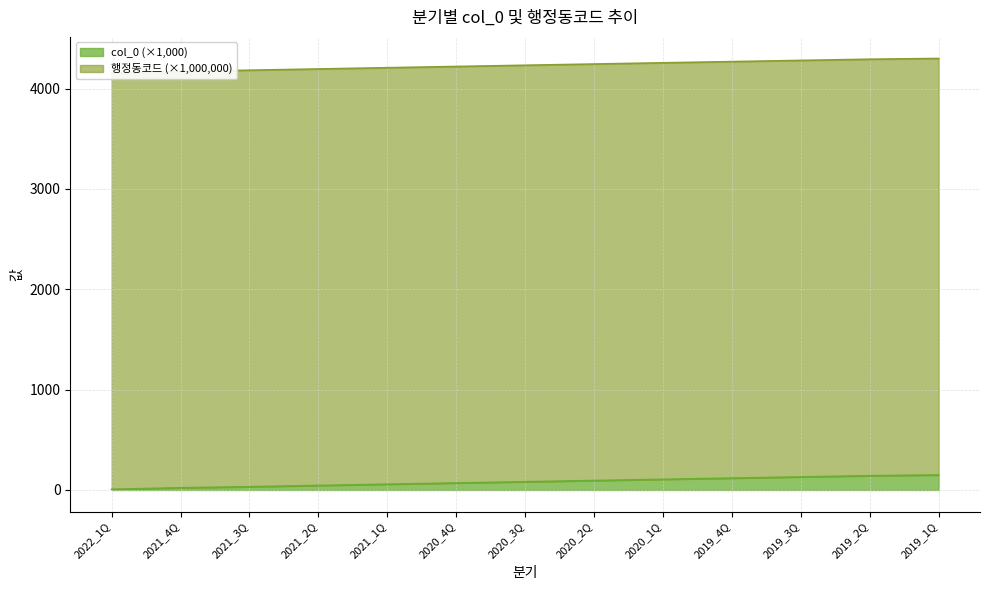

What position from the left is 2021_2Q?

4